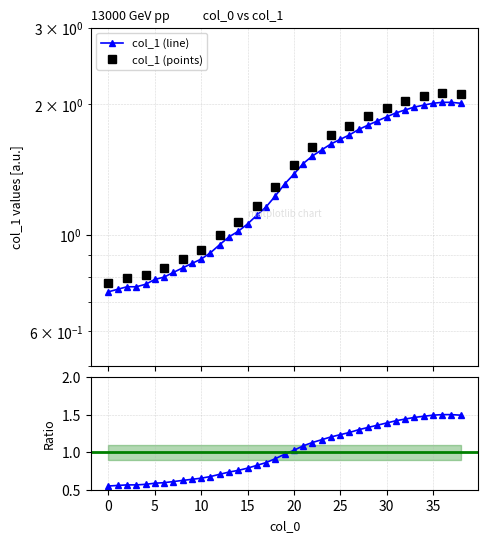

How many data points are above 1?

25